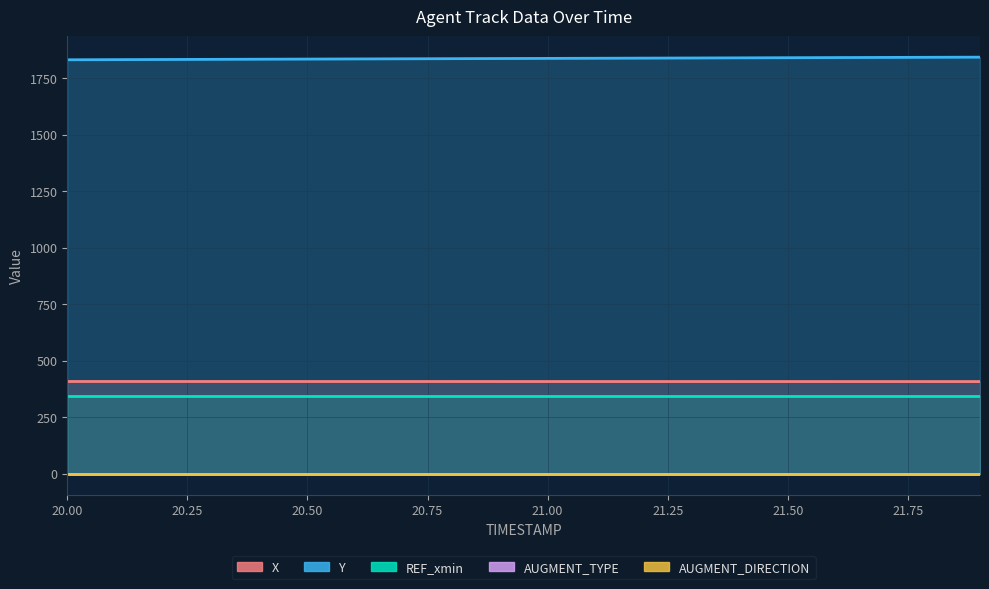

Reading left to right, list all the values displayed in this chart.

X: 408.9	408.8	408.8	408.8	408.8	408.8	408.7	408.7	408.7	408.7	408.7	408.7	408.6	408.6	408.6	408.6	408.6	408.6	408.5	408.5
Y: 1832.2	1832.8	1833.4	1834.0	1834.7	1835.3	1835.9	1836.5	1837.1	1837.7	1838.3	1838.9	1839.5	1840.1	1840.7	1841.3	1841.9	1842.5	1843.2	1843.8
REF_xmin: 344.5	344.5	344.5	344.5	344.5	344.5	344.5	344.5	344.5	344.5	344.5	344.5	344.5	344.5	344.5	344.5	344.5	344.5	344.5	344.5
AUGMENT_TYPE: 1.0	1.0	1.0	1.0	1.0	1.0	1.0	1.0	1.0	1.0	1.0	1.0	1.0	1.0	1.0	1.0	1.0	1.0	1.0	1.0
AUGMENT_DIRECTION: 0.0	0.0	0.0	0.0	0.0	0.0	0.0	0.0	0.0	0.0	0.0	0.0	0.0	0.0	0.0	0.0	0.0	0.0	0.0	0.0